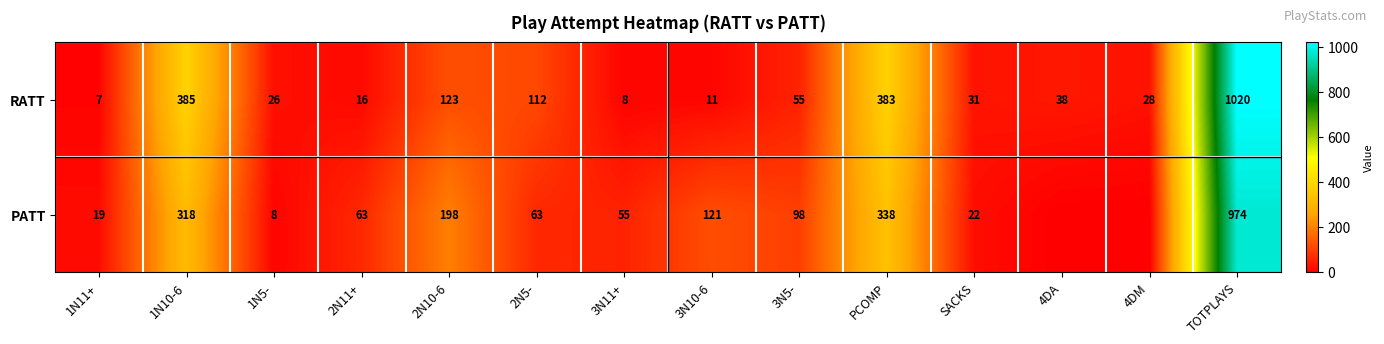

What is the maximum value for RATT?

1020